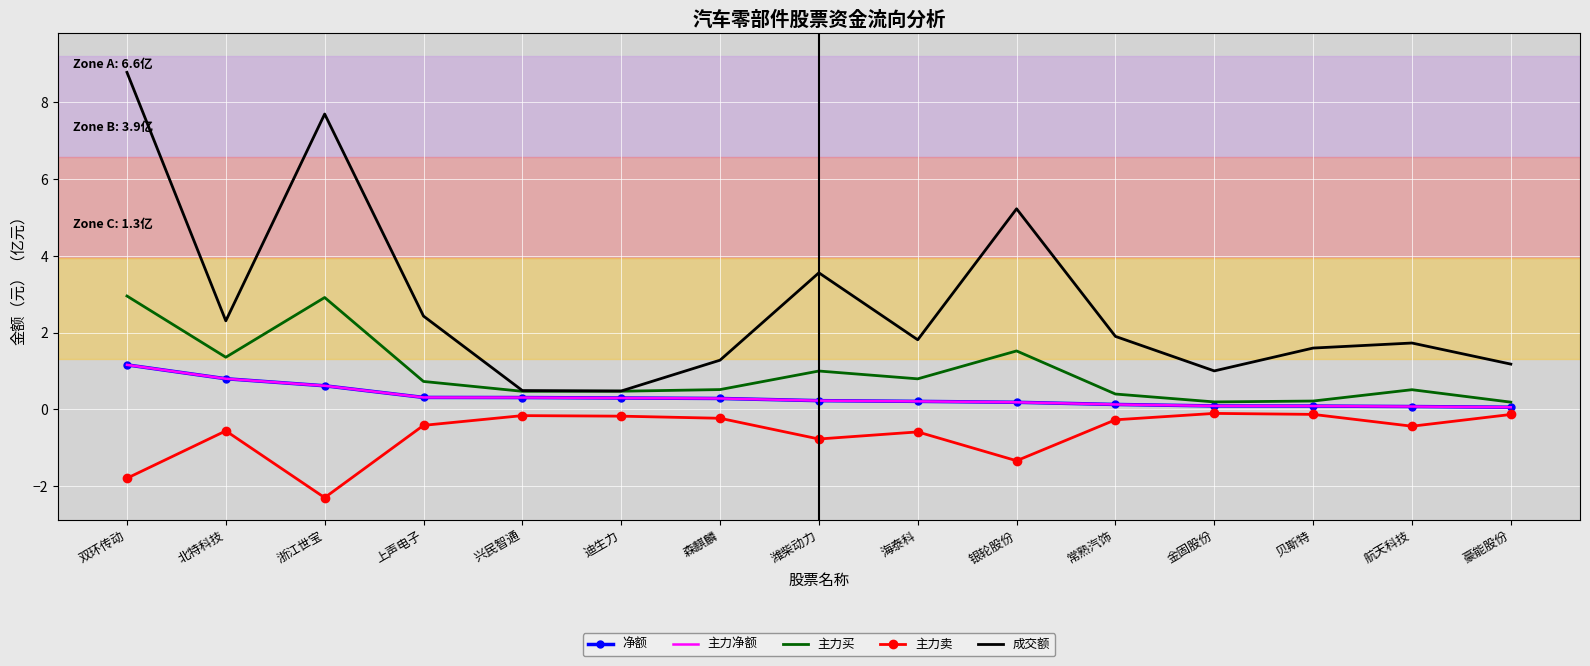

At which category does 成交额 reach its first local peak?

浙江世宝